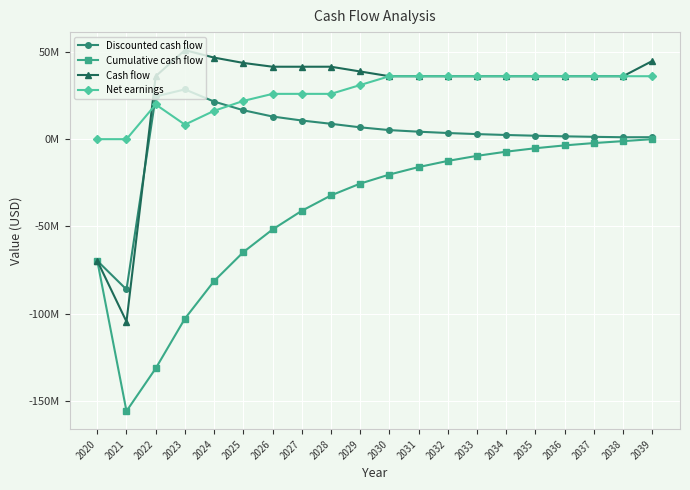

What is the total value across all series at 2028?

44047482.7